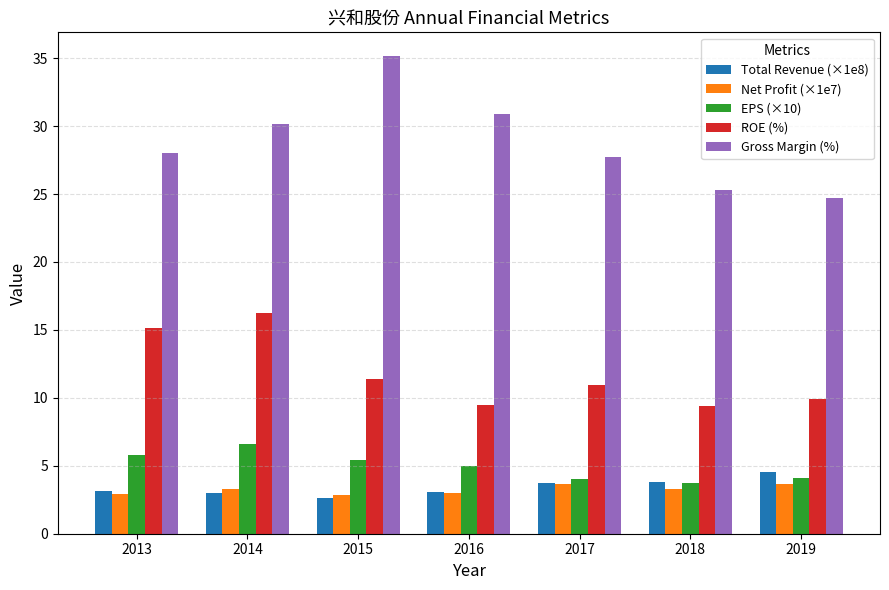

Which series has the largest range (max minus min)?

Gross Margin (%)